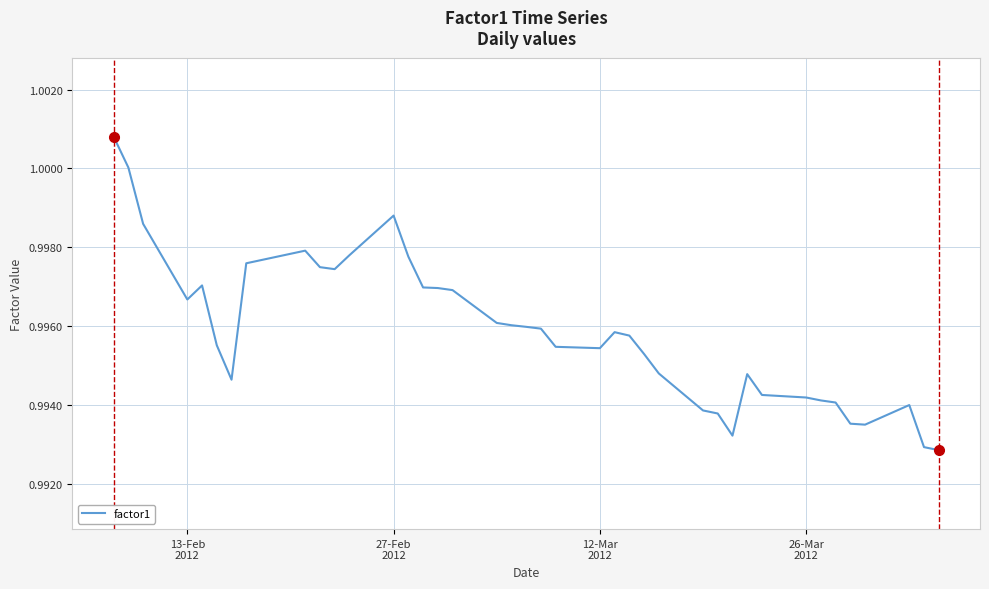

What is the greatest value displayed?

1.0